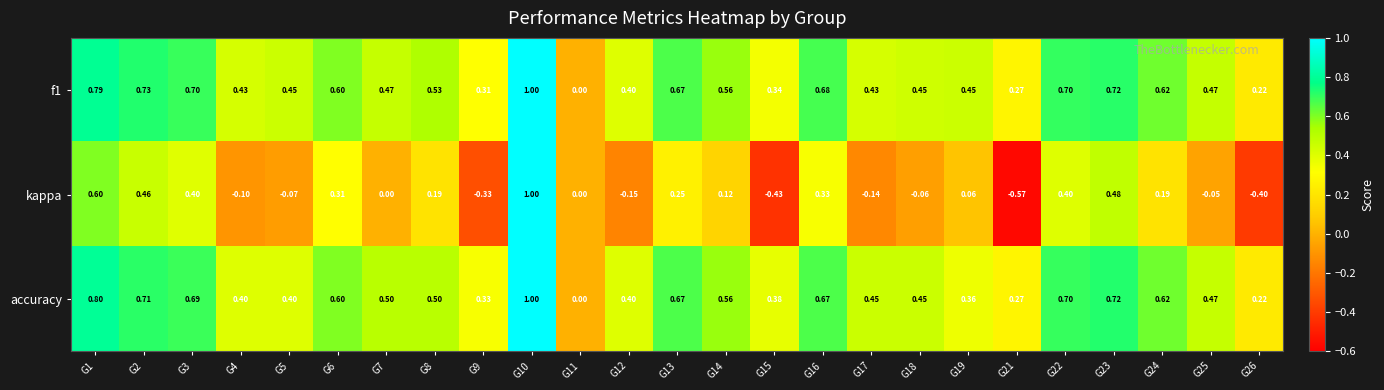

Between G10 and G12, which series saw the biggest shift?

kappa